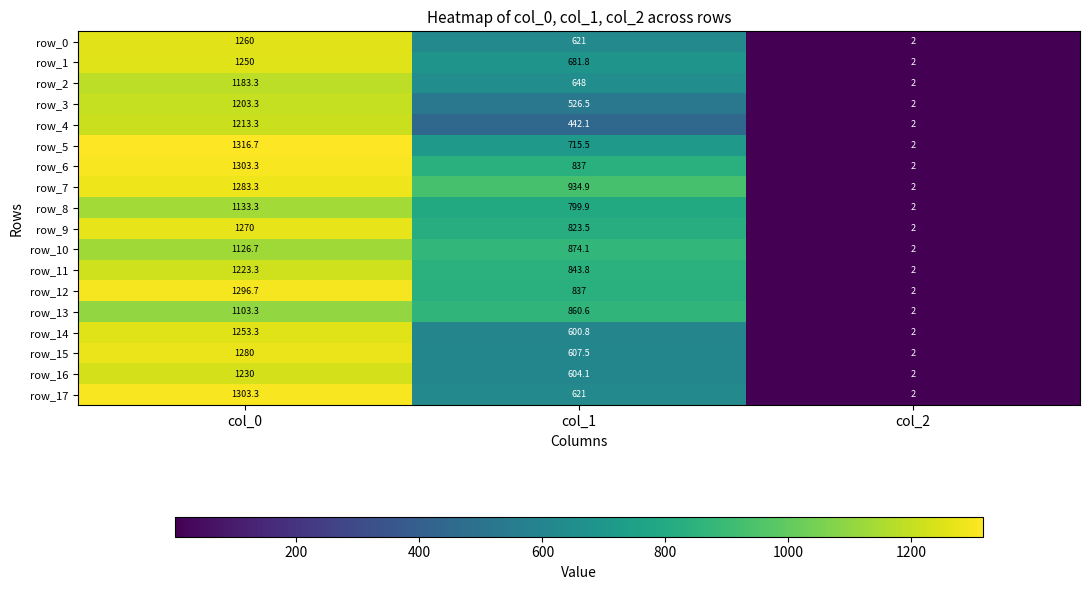

What is the difference between the row_0 values at col_2 and col_1?

619.0